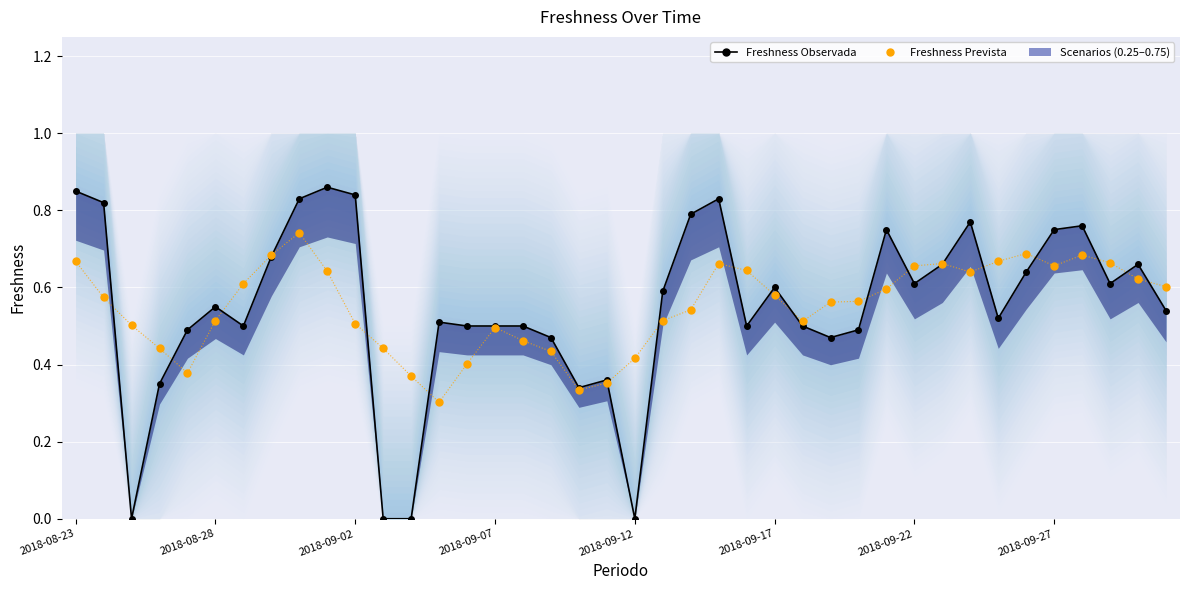

Which series reaches the maximum Y coordinate?

Freshness Observada